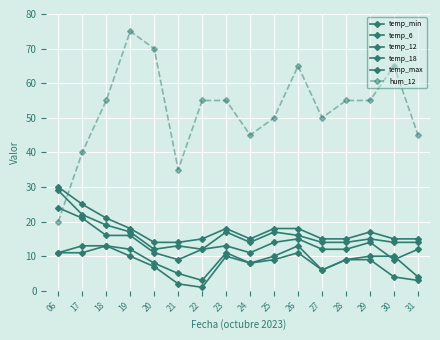

Reading left to right, what are all the values shown in this chart?

temp_min: 06=11	17=11	18=13	19=10	20=7	21=2	22=1	23=10	24=8	25=9	26=11	27=6	28=9	29=9	30=4	31=3
temp_6: 06=11	17=13	18=13	19=12	20=8	21=5	22=3	23=11	24=8	25=10	26=13	27=6	28=9	29=10	30=10	31=4
temp_12: 06=29	17=22	18=19	19=17	20=12	21=13	22=12	23=17	24=14	25=17	26=16	27=14	28=14	29=15	30=14	31=14
temp_18: 06=24	17=21	18=16	19=16	20=11	21=9	22=12	23=13	24=11	25=14	26=15	27=12	28=12	29=14	30=9	31=12
temp_max: 06=30	17=25	18=21	19=18	20=14	21=14	22=15	23=18	24=15	25=18	26=18	27=15	28=15	29=17	30=15	31=15
hum_12: 06=20	17=40	18=55	19=75	20=70	21=35	22=55	23=55	24=45	25=50	26=65	27=50	28=55	29=55	30=65	31=45